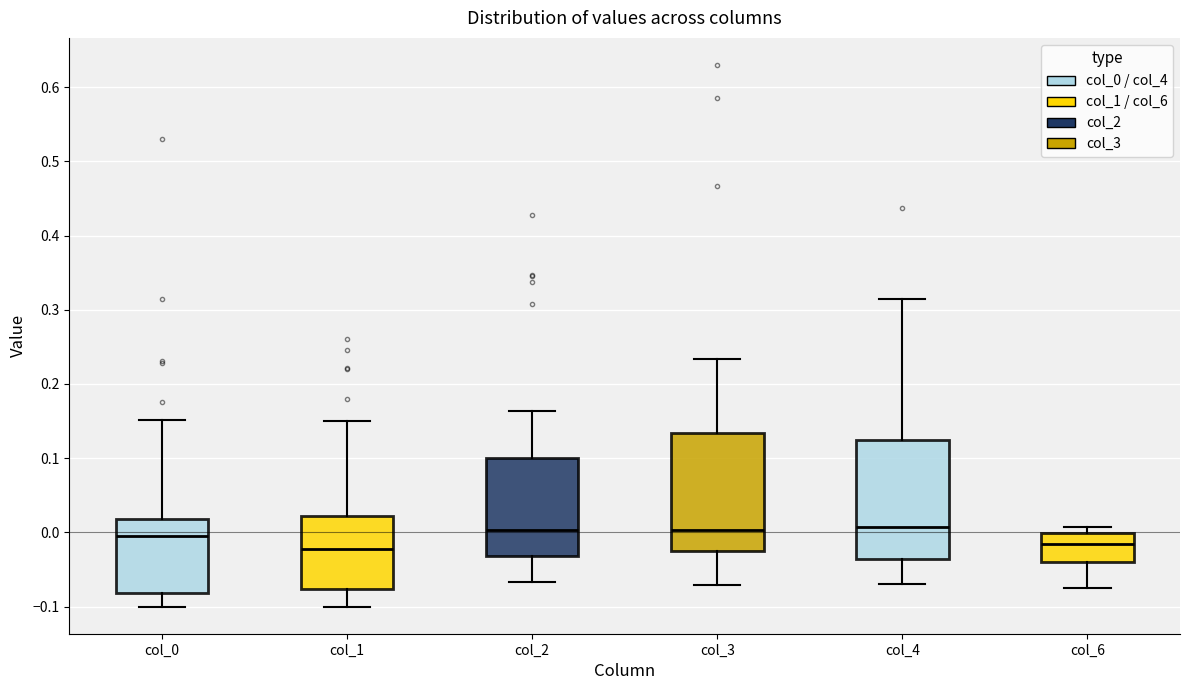

Reading left to right, transcribe this box plot: for each box, give where its median line is, the range the box spans, and where its two whiskers end, as read against the y-axis. The values are not printed on the chart, so give them approximately, as read against the axis.

col_0: median -0.01, box -0.08 to 0.02, whiskers -0.10 to 0.15
col_1: median -0.02, box -0.08 to 0.02, whiskers -0.10 to 0.15
col_2: median 0.00, box -0.03 to 0.10, whiskers -0.07 to 0.16
col_3: median 0.00, box -0.02 to 0.13, whiskers -0.07 to 0.23
col_4: median 0.01, box -0.04 to 0.12, whiskers -0.07 to 0.31
col_6: median -0.02, box -0.04 to 0.00, whiskers -0.07 to 0.01